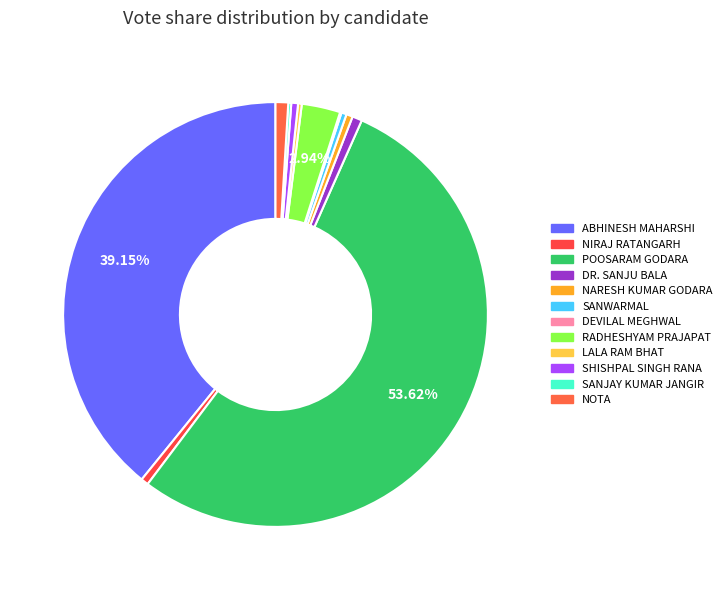

How many segments does this pie chart have?

12